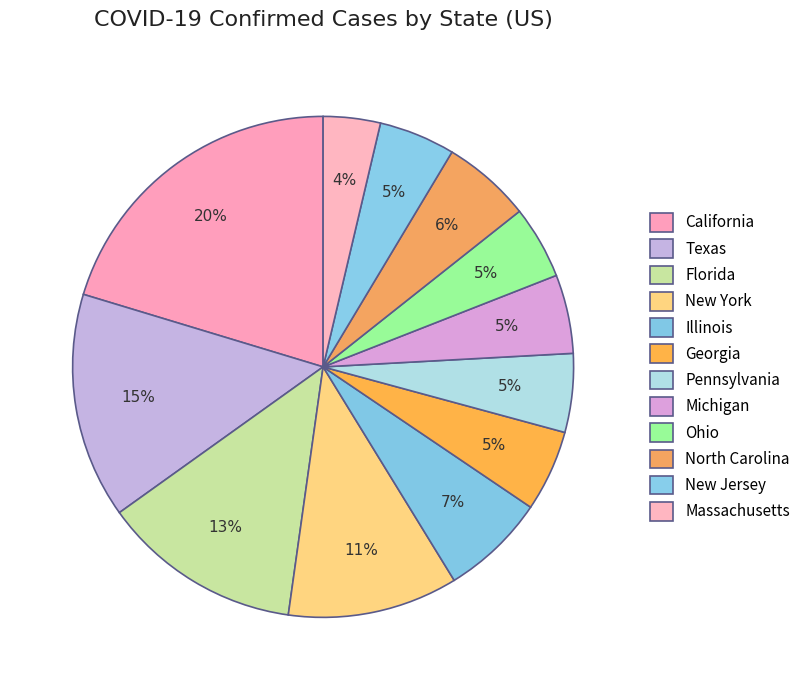

Is the sum of Illinois and Pennsylvania greater than half?

No